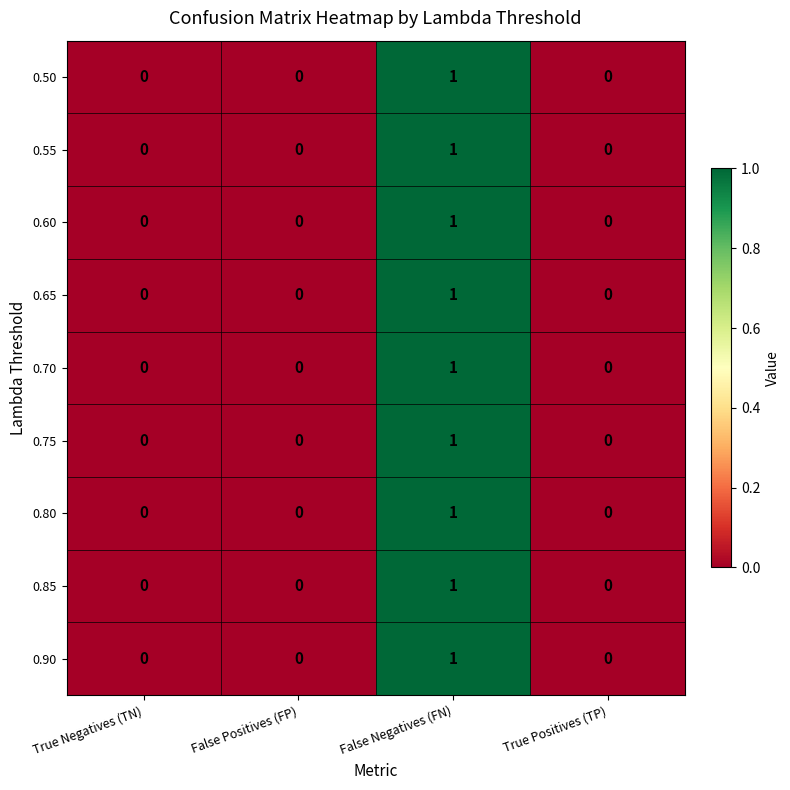

Which category has the highest value in the 0.55 series?

False Negatives (FN)